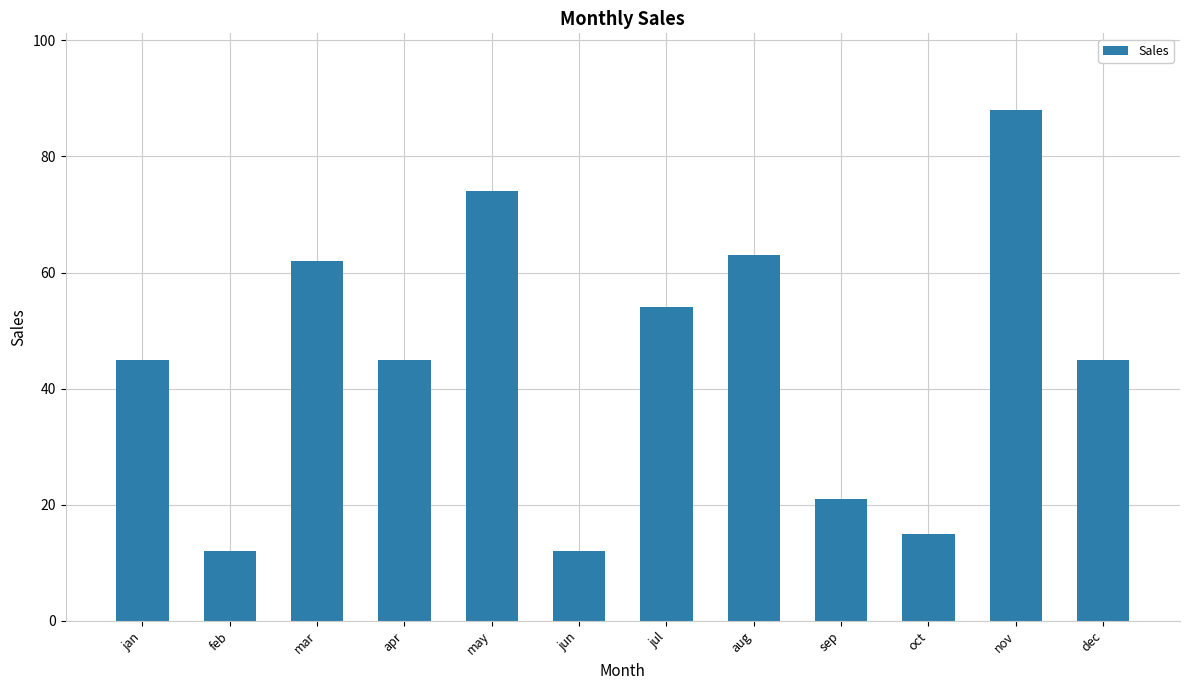

How many series are shown in this chart?

1